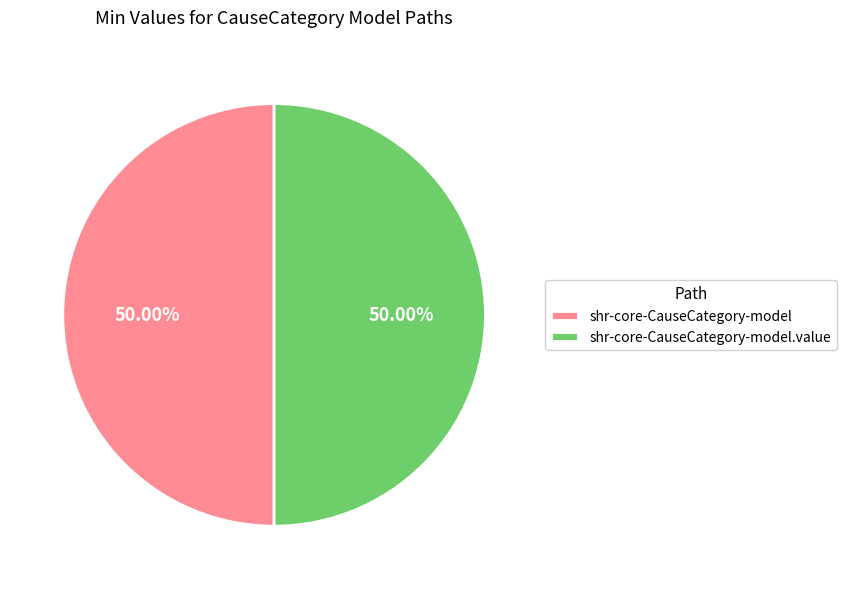

To the nearest percent, what percentage of the pie is shr-core-CauseCategory-model.value?

50%